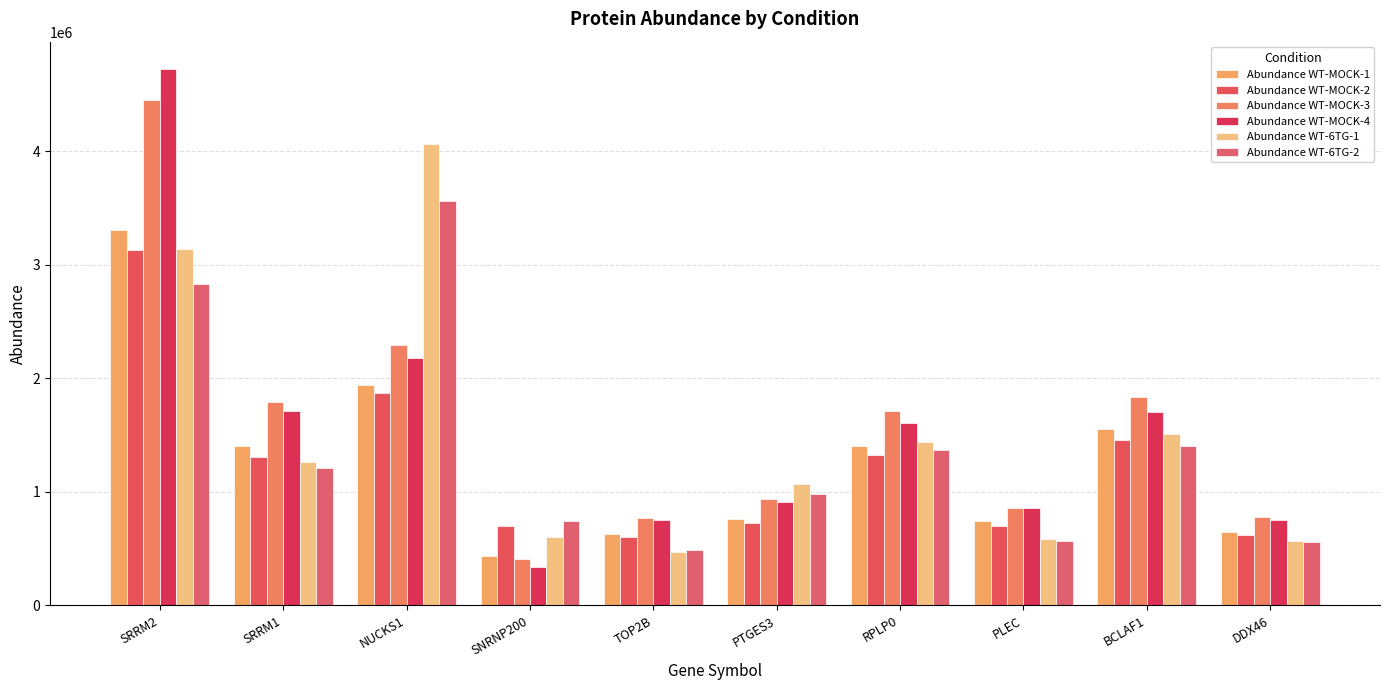

What is the value of the Abundance WT-6TG-2 bar at the 9th from the left?

1401882.5